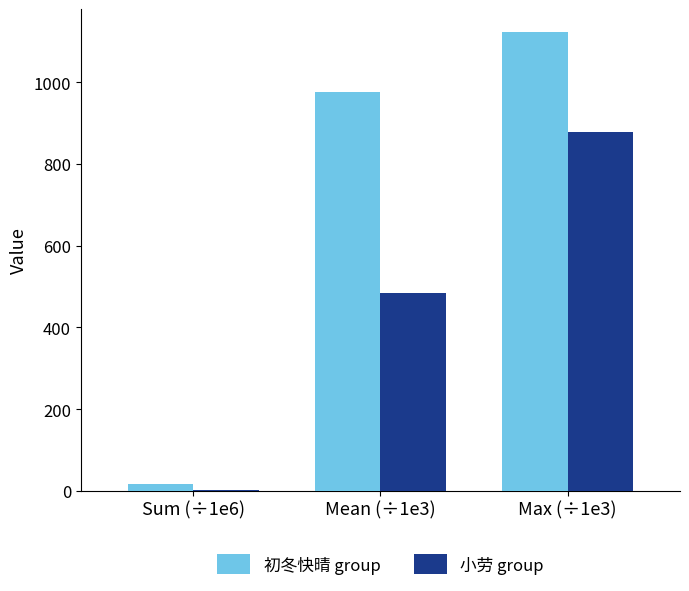

Count the number of data series in this chart.

2